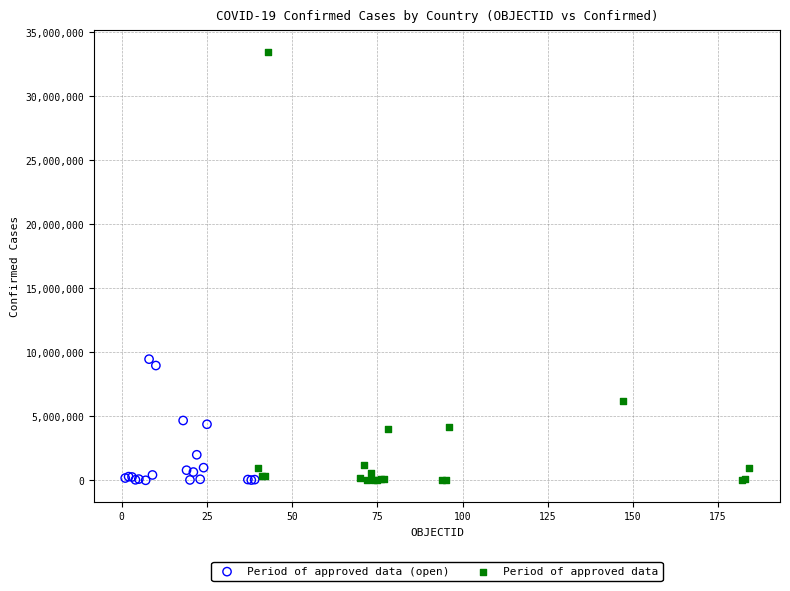

Which series has the widest spread of Y values?

Period of approved data